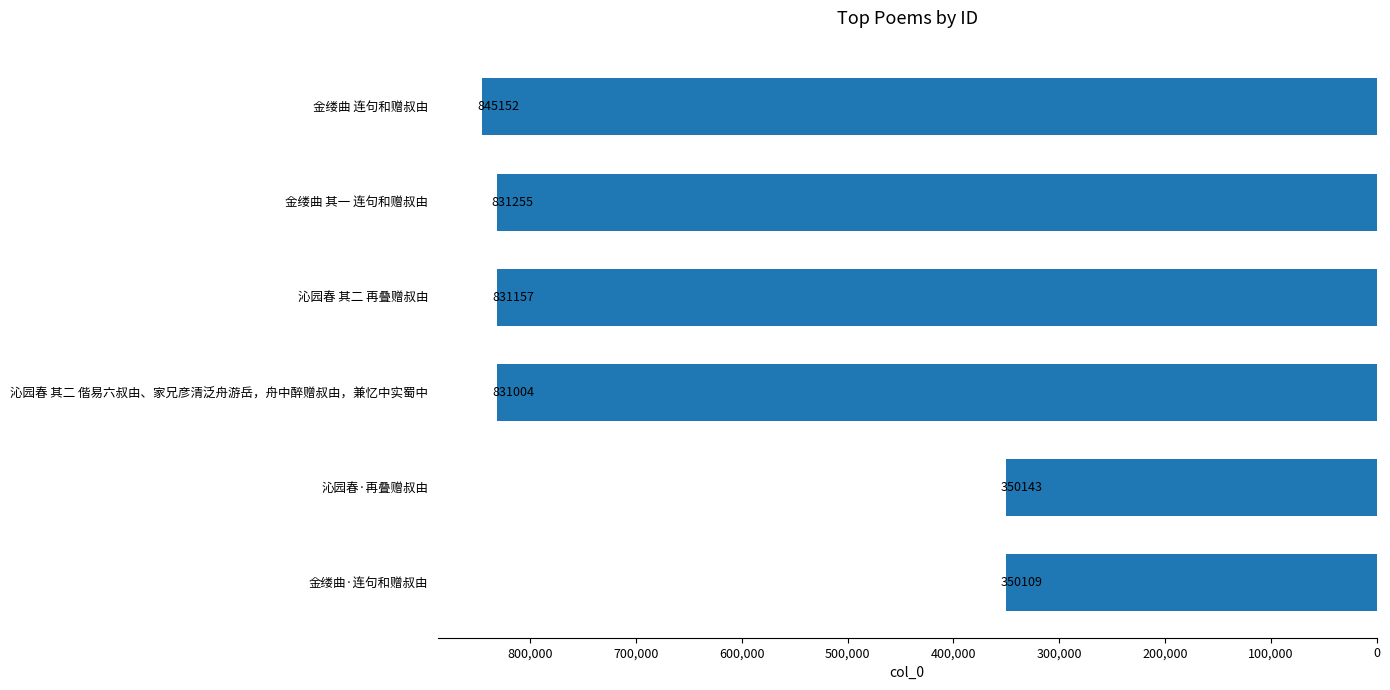

What is the sum of all values?

4038820